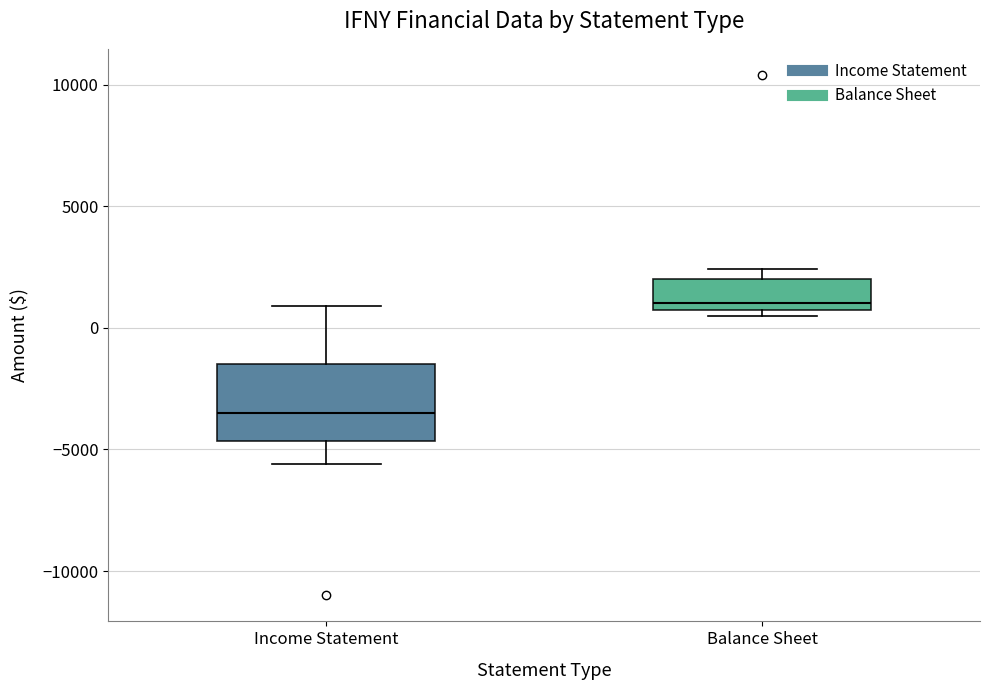

Comparing the boxes themselves (not the whiskers), which one is the tallest?

Income Statement